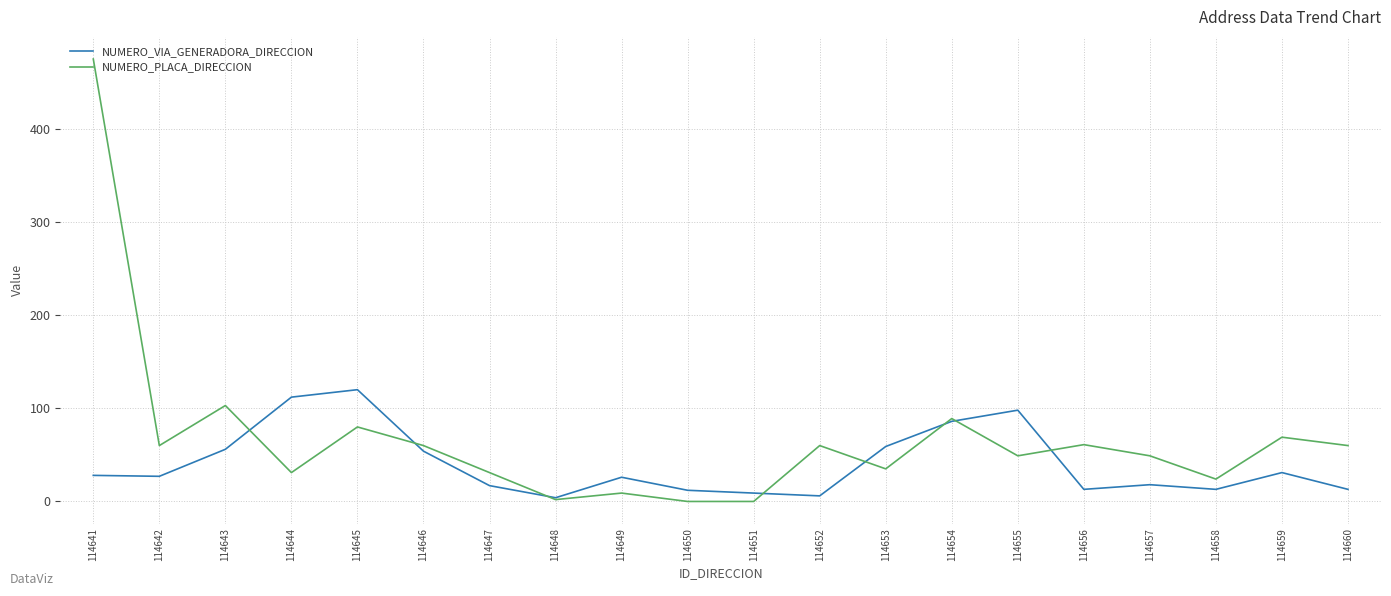

At which label does NUMERO_PLACA_DIRECCION reach its peak?

114641